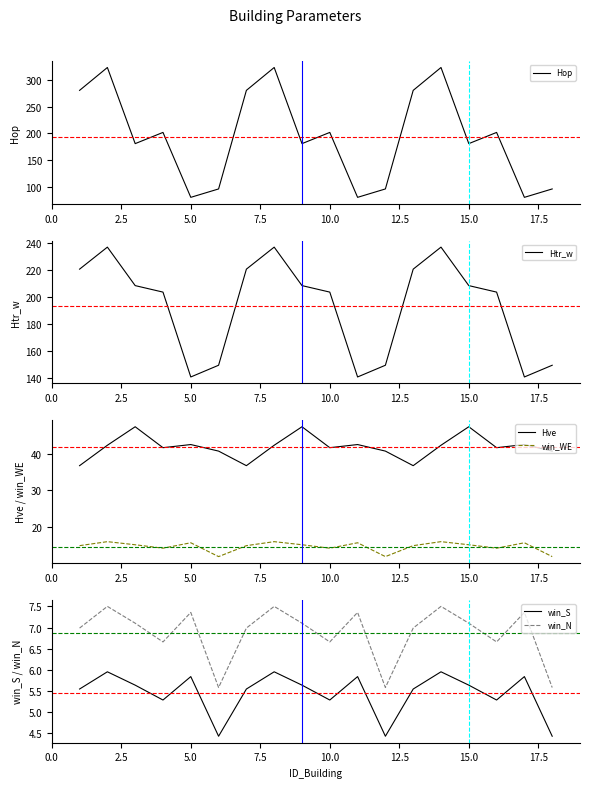

What are all the series names shown in the legend?

Hop, Htr_w, Hve, win_WE, win_S, win_N